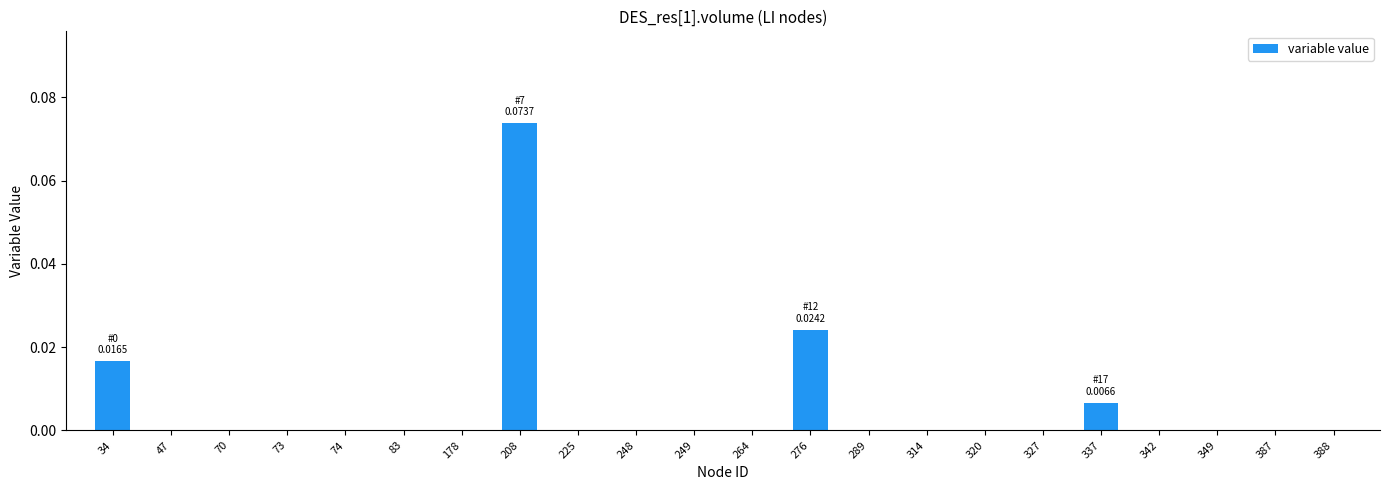

Between 342 and 276, which is larger?

276